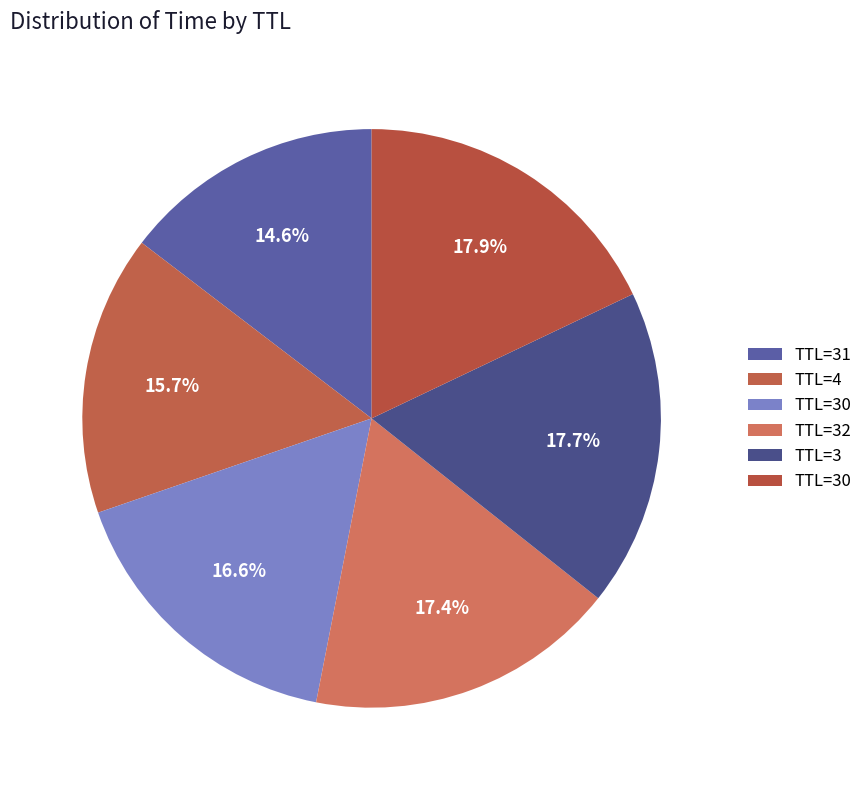

What is the smallest slice in the pie chart?

31